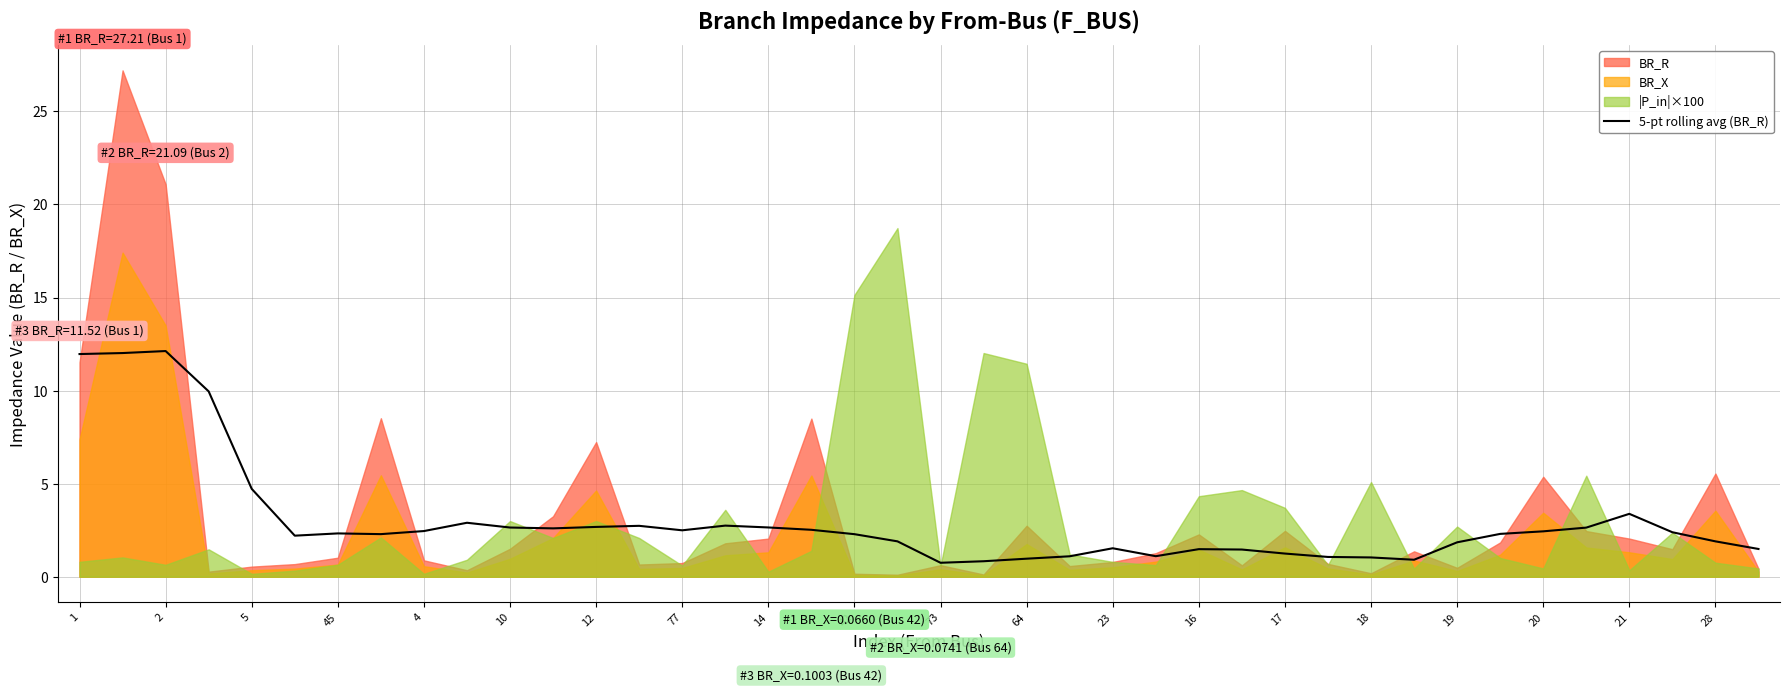

True or false: 5-pt rolling avg (BR_R) has a value of 2.5 at 77.

True